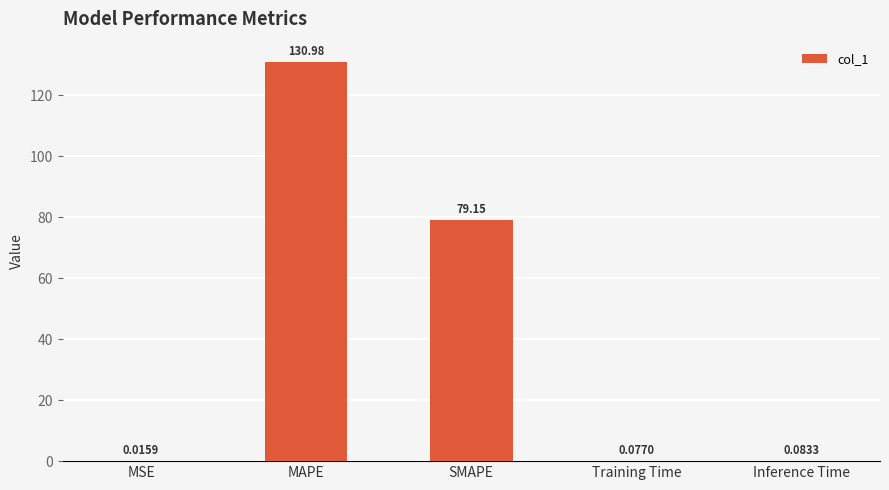

What is the sum of all values?

210.3